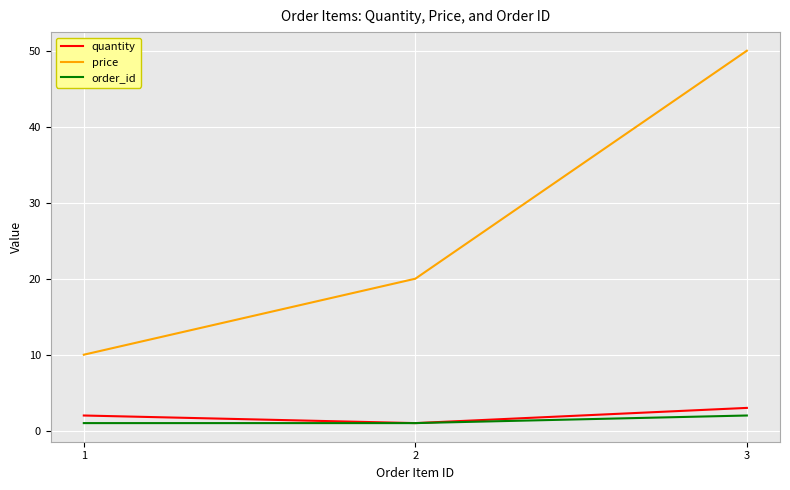

Which series changed the most between 1 and 2?

price